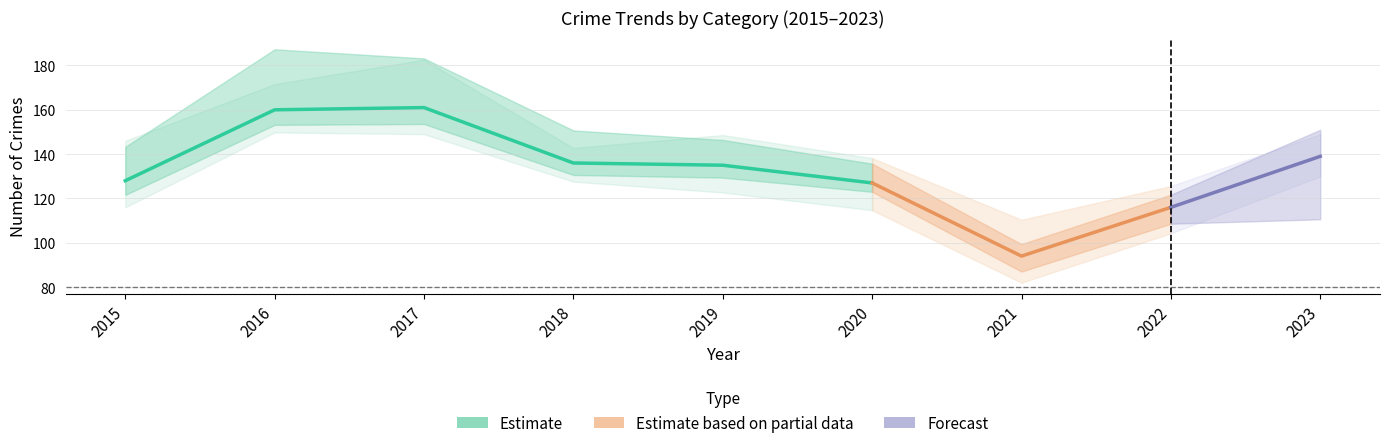

How many data points does each series have?

9